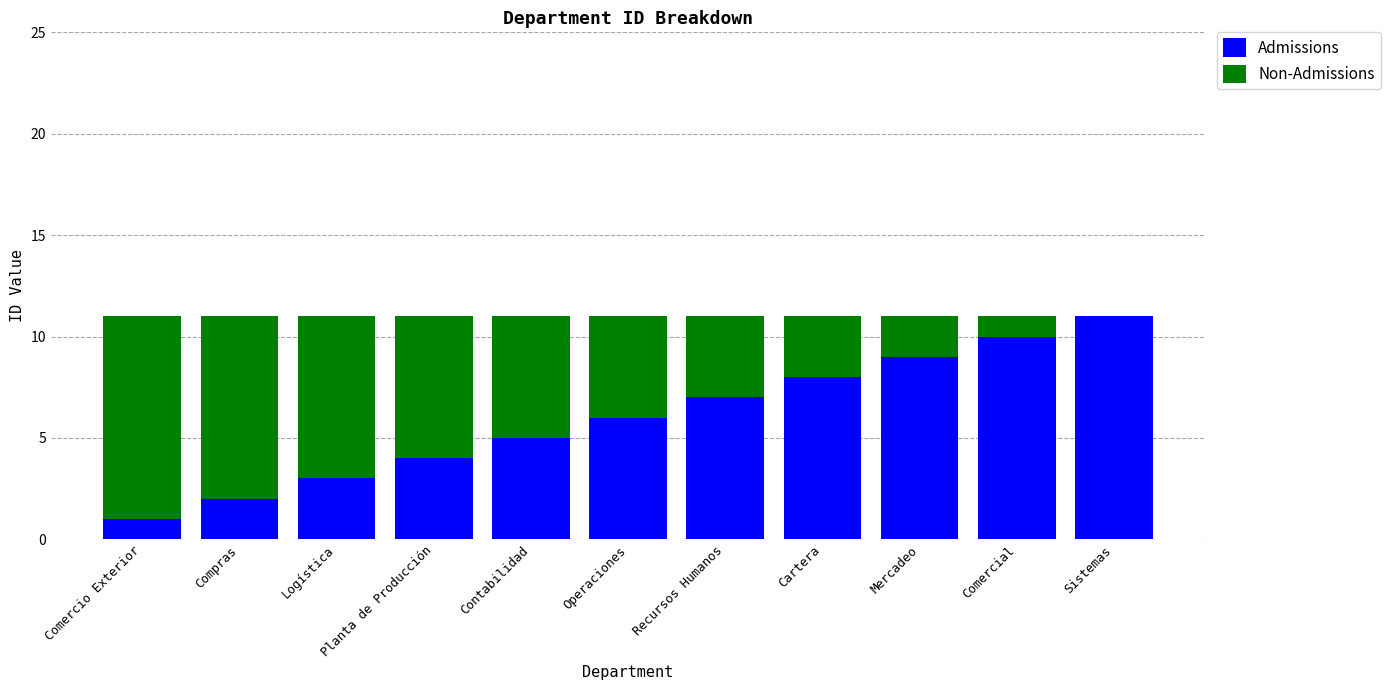

At which label does Admissions reach its peak?

Sistemas